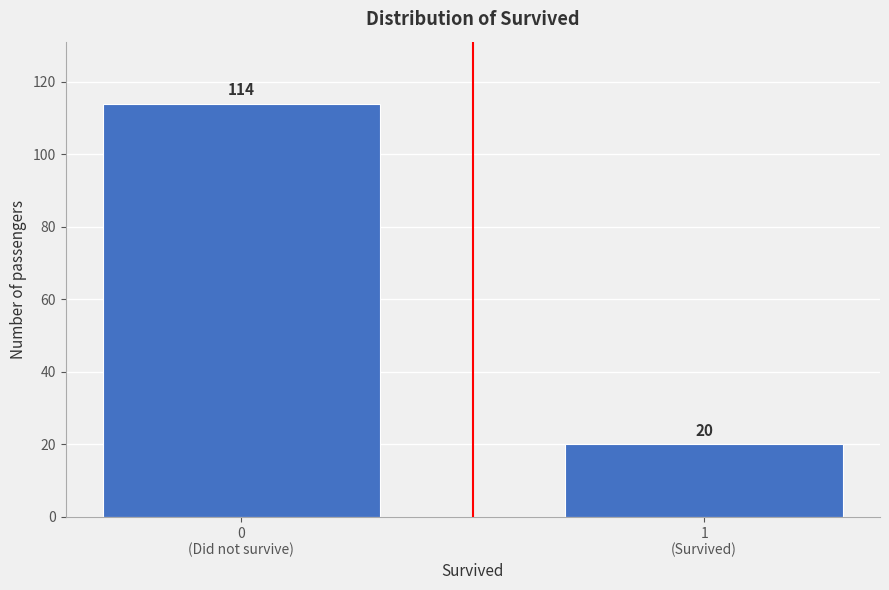

Reading left to right, what are all the values shown in this chart?

114	20